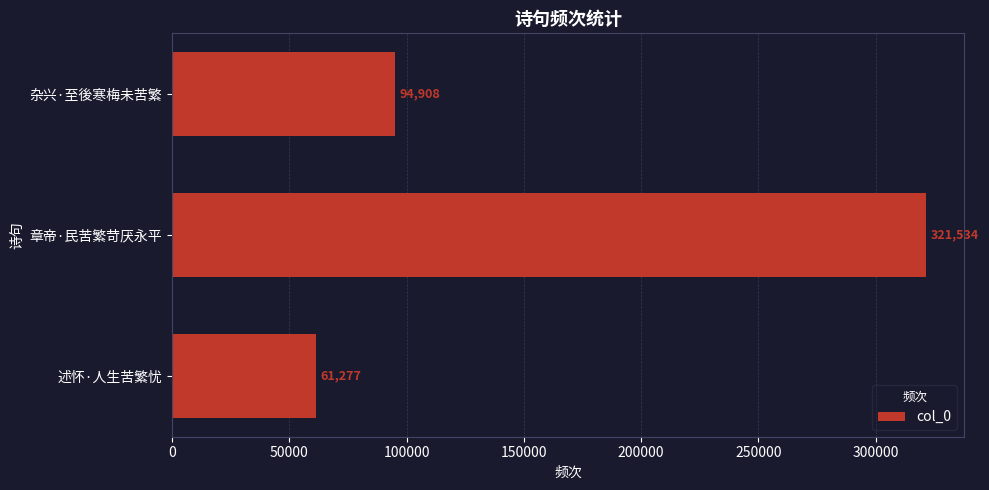

The chart shows a value of 442207 at 章帝·民苦繁苛厌永平. True or false?

False